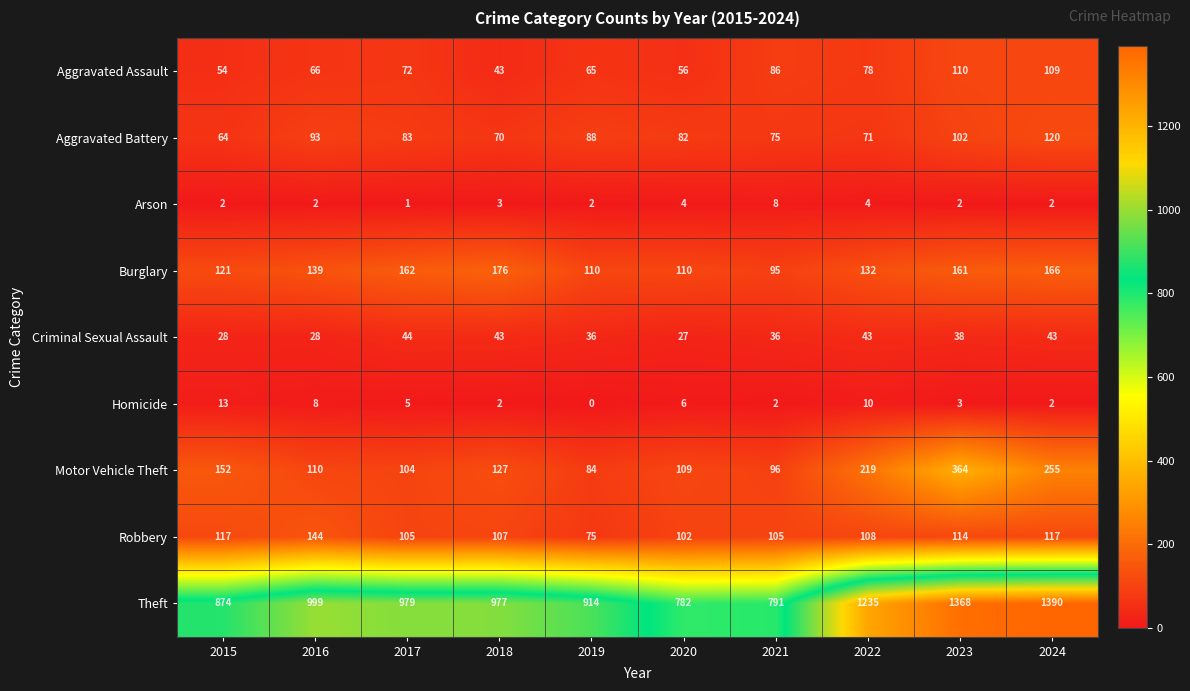

At 2016, list the series in order from smallest to largest.

Arson, Homicide, Criminal Sexual Assault, Aggravated Assault, Aggravated Battery, Motor Vehicle Theft, Burglary, Robbery, Theft